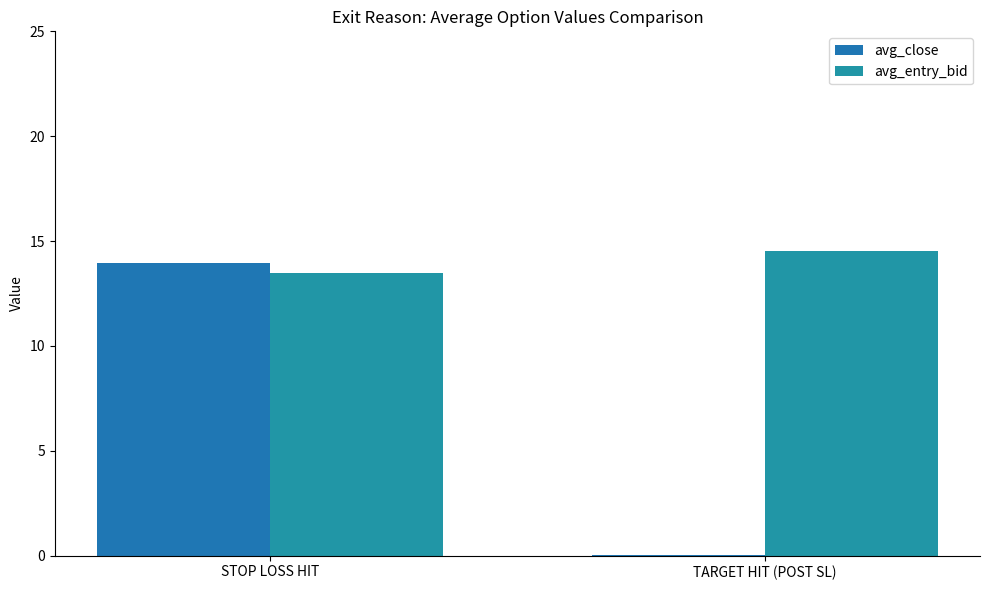

Reading left to right, transcribe all the data shown in this chart.

avg_close: 14.0	0.1
avg_entry_bid: 13.5	14.5